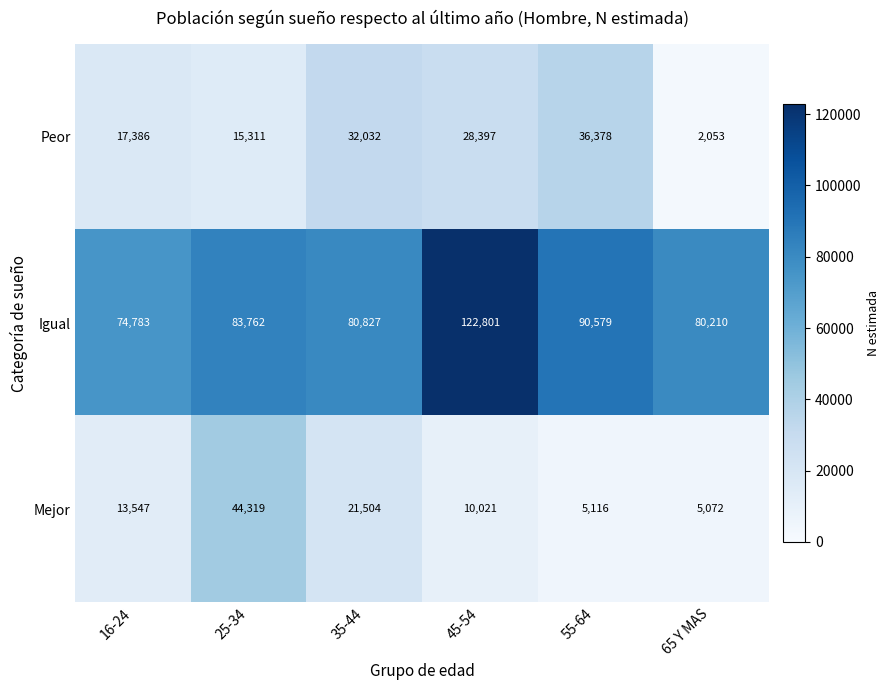

How many data points does each series have?

6